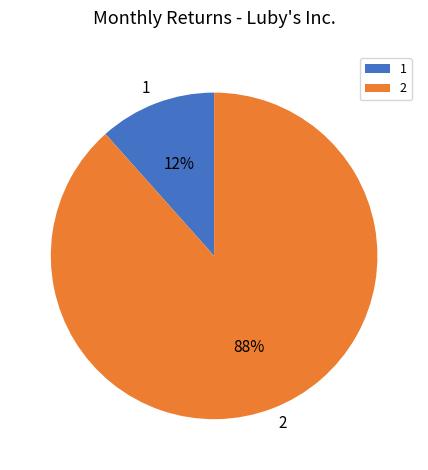

Which slice is the largest?

2